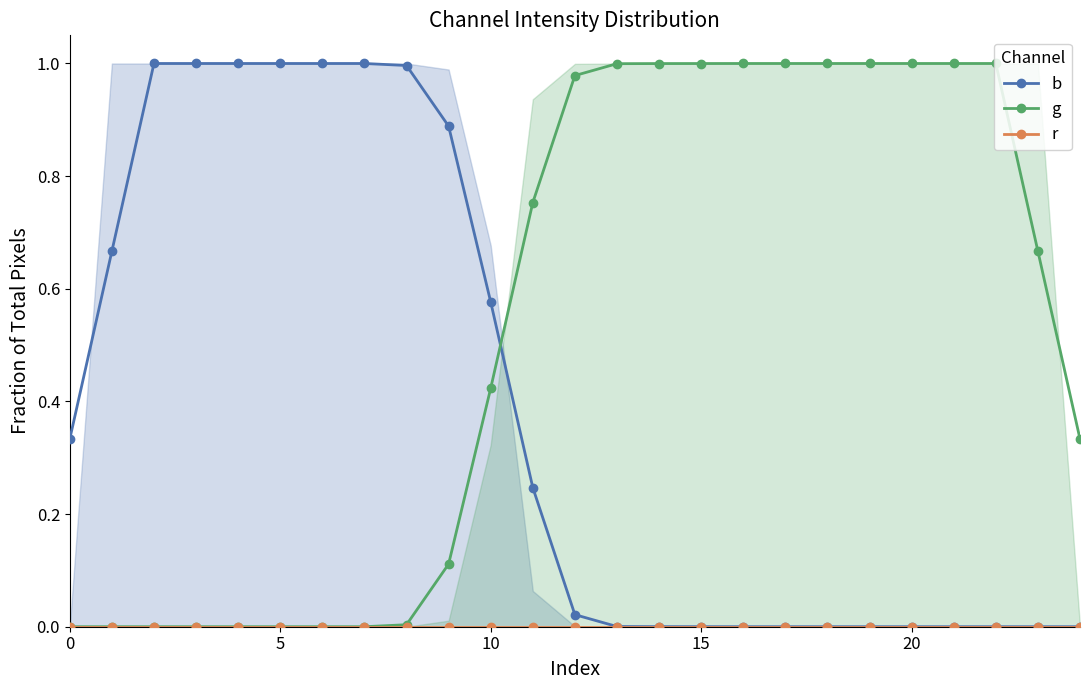

True or false: r and g intersect in this chart.

False